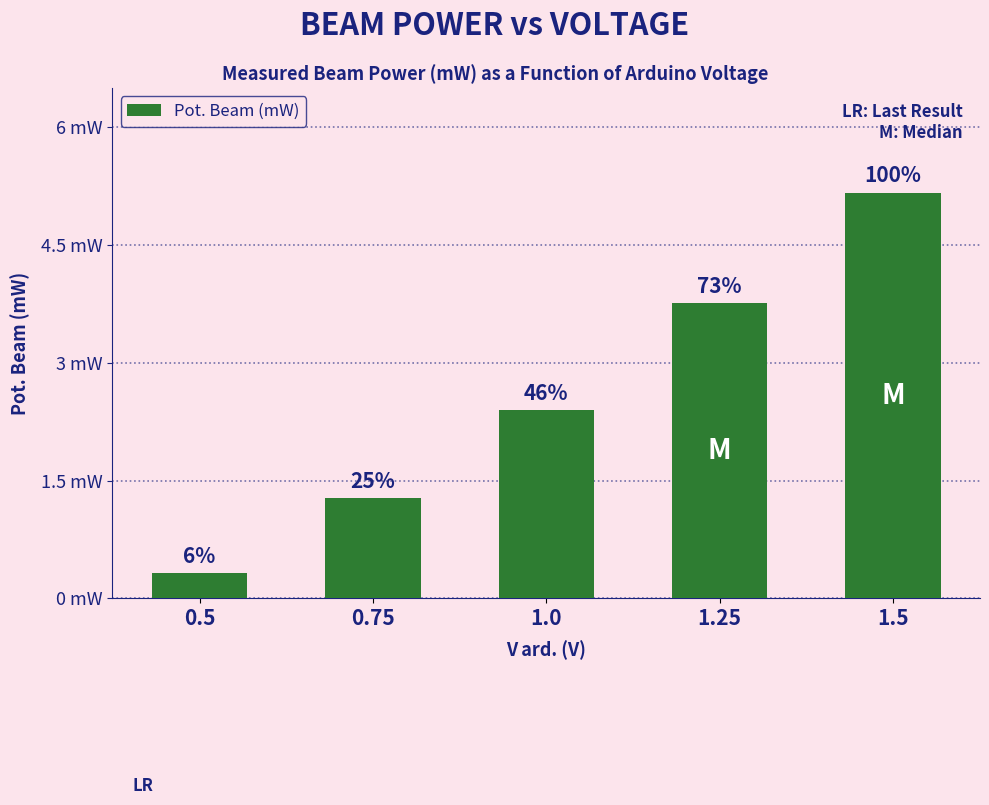

Does the chart contain stacked bars?

No